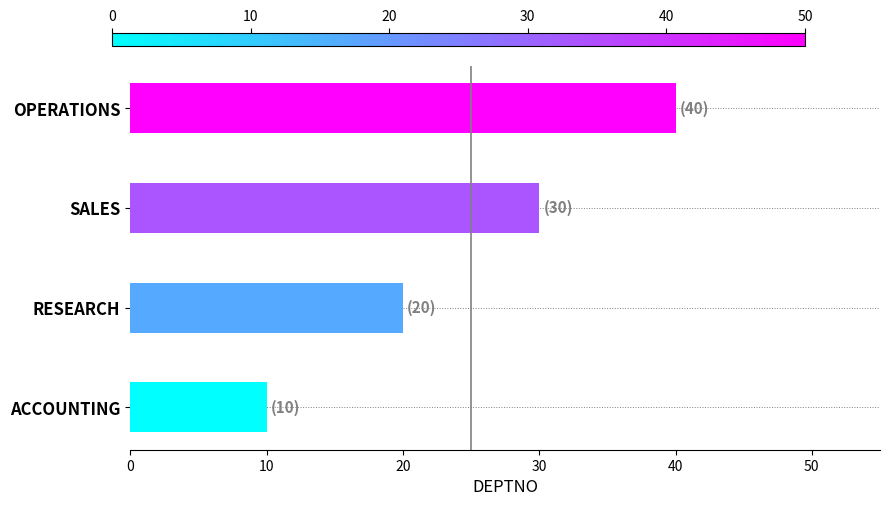

What is the change in value from ACCOUNTING to RESEARCH?

+10